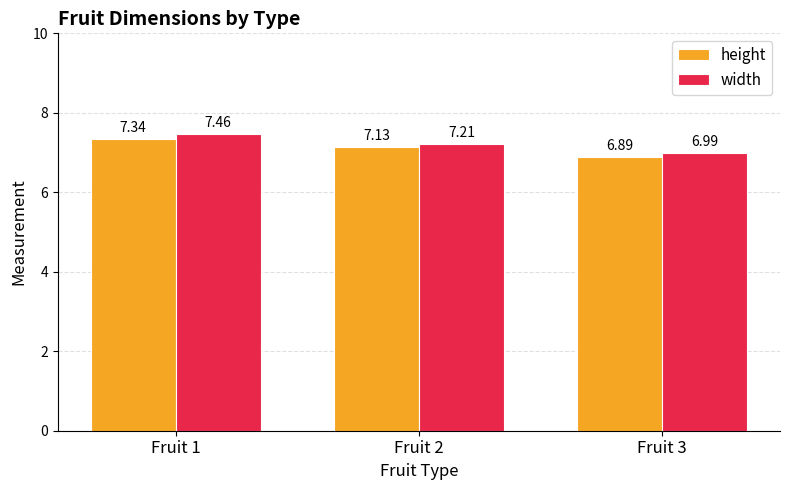

Is the value of width at Fruit 1 greater than the value of height at Fruit 3?

Yes